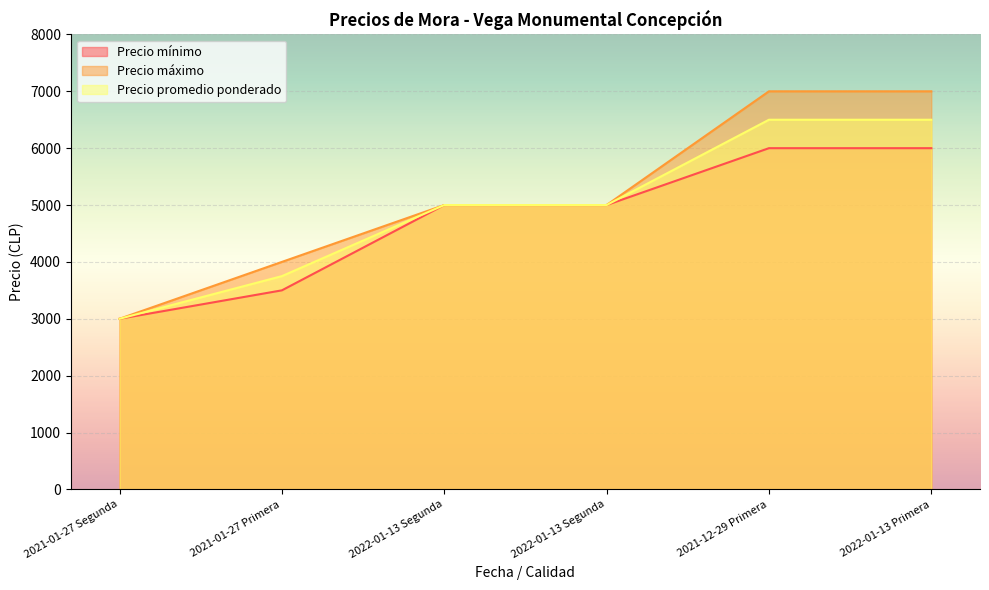

True or false: Precio mínimo and Precio promedio ponderado cross at least once.

False